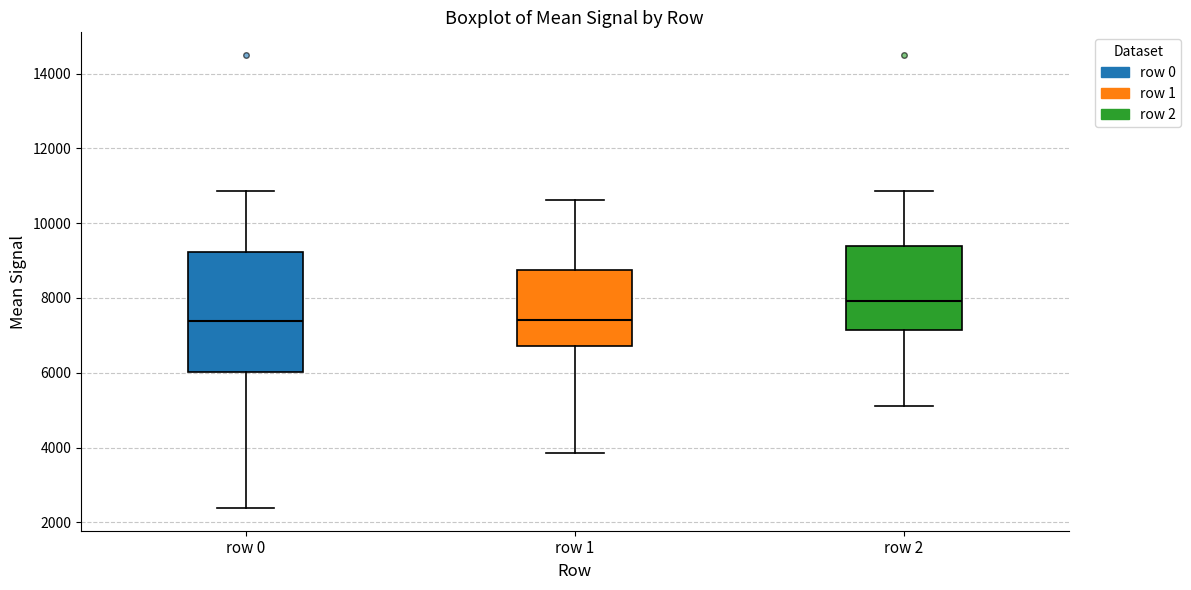

Reading left to right, read every box against the y-axis: the position of its median line, the range the box covers, and the ends of its whiskers. The values are not printed on the chart, so give them approximately, as read against the axis.

row 0: median 7400, box 6000 to 9200, whiskers 2400 to 10800
row 1: median 7400, box 6800 to 8800, whiskers 3800 to 10600
row 2: median 8000, box 7200 to 9400, whiskers 5200 to 10800